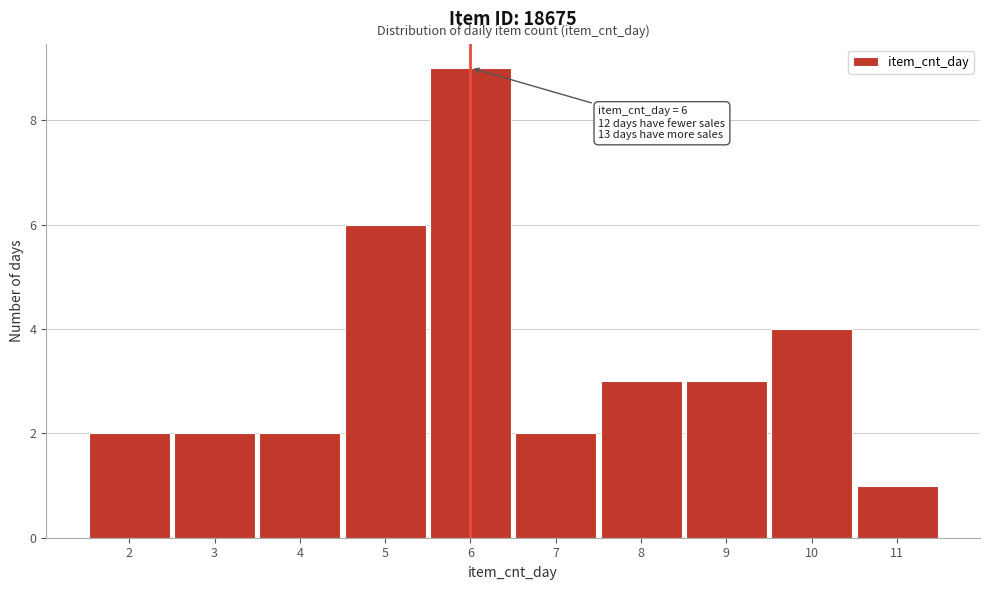

Which range on the x-axis has the tallest bar?

5.5 to 6.5